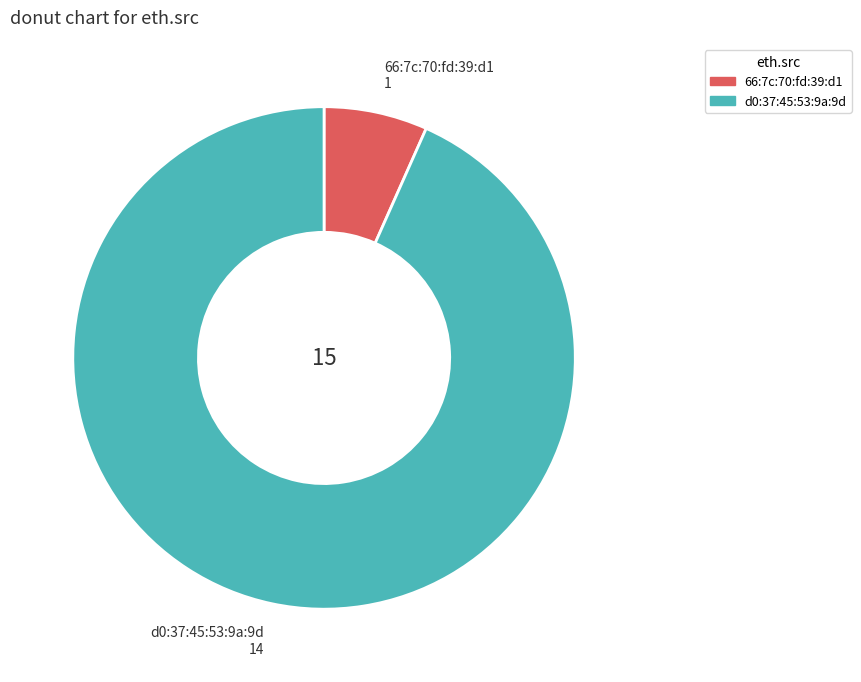

Is the sum of 66:7c:70:fd:39:d1 and d0:37:45:53:9a:9d greater than half?

Yes